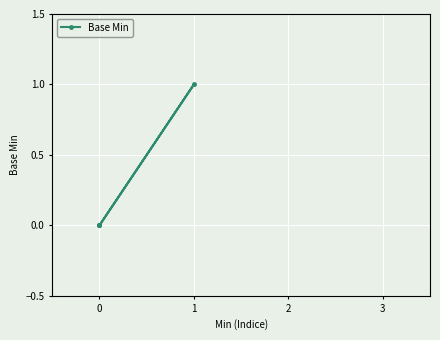

What position from the right is 2?

1